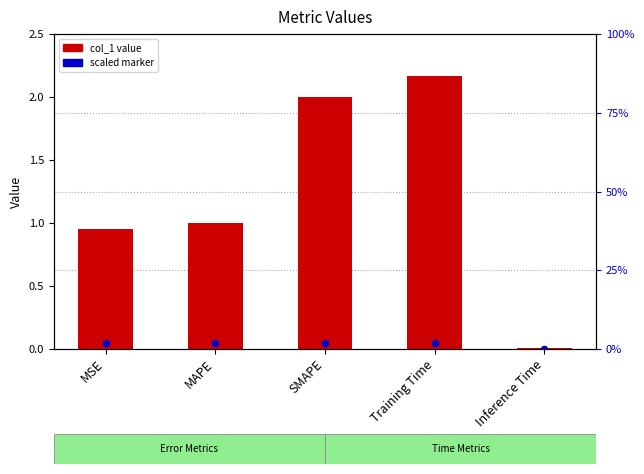

What is the change in value from MAPE to Training Time?

+1.2